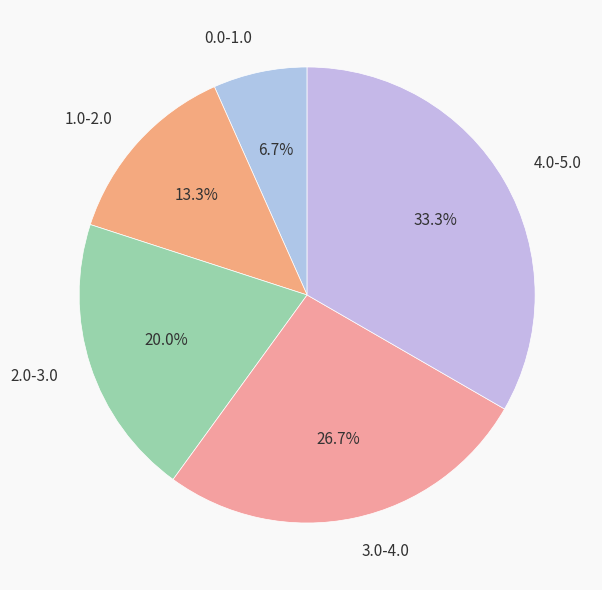

What percentage is the 4.0-5.0 slice, to the nearest percent?

33%